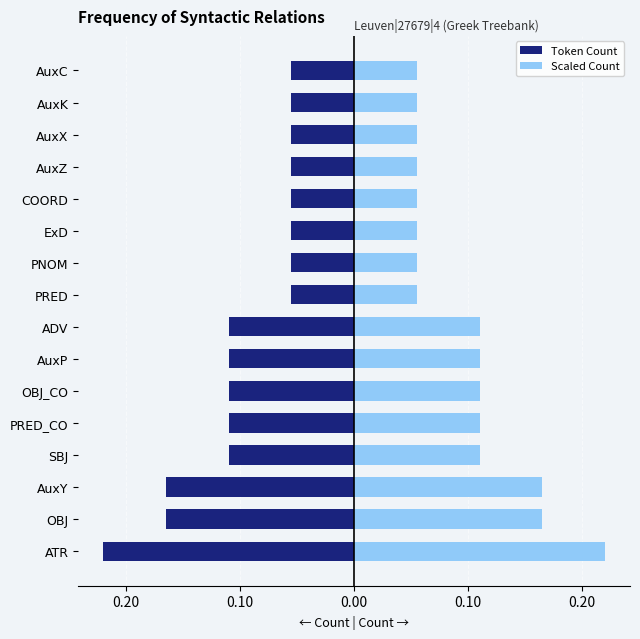

Is the value of Token Count at AuxZ greater than the value of Scaled Count at ExD?

No